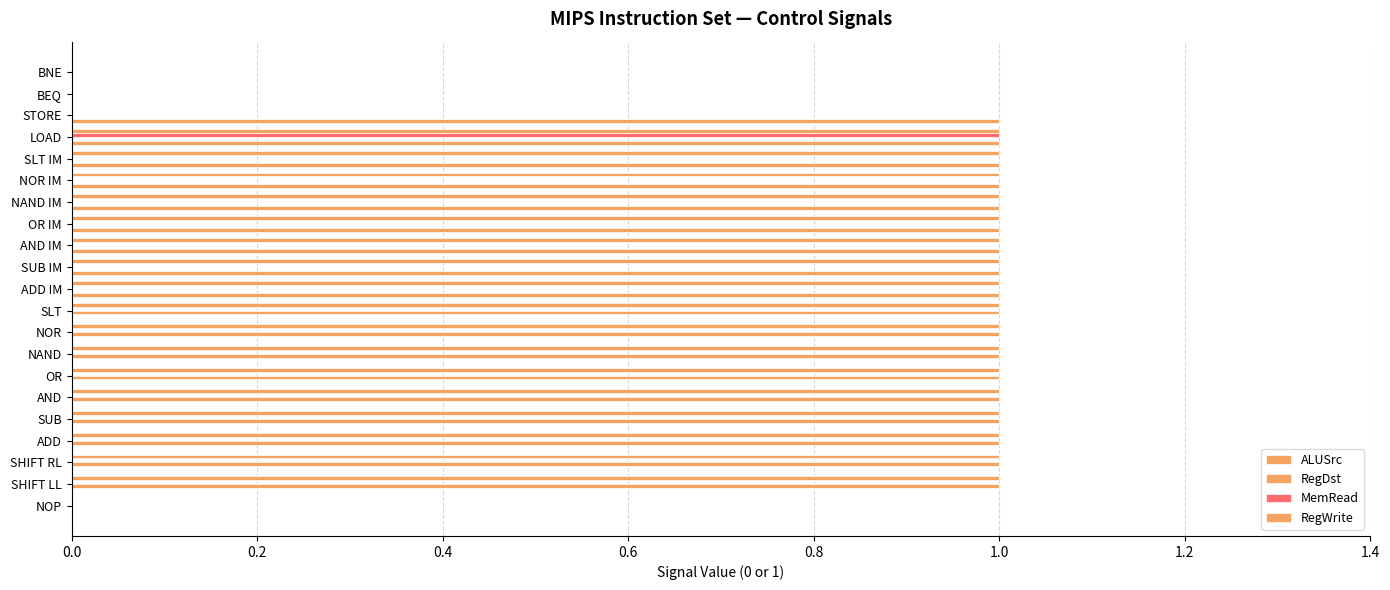

What is the difference between the maximum and second lowest values in the ALUSrc series?

1